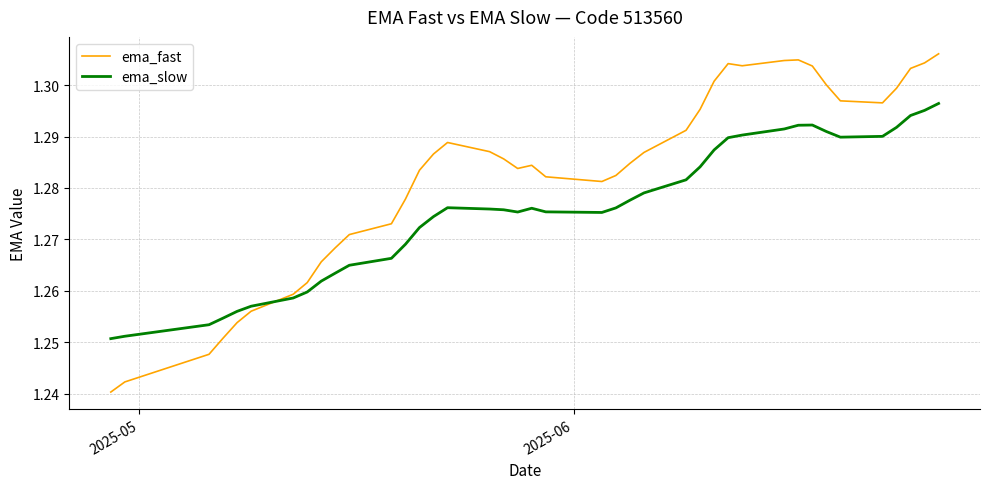

True or false: ema_slow has more than 1 points higher than both neighbors.

True